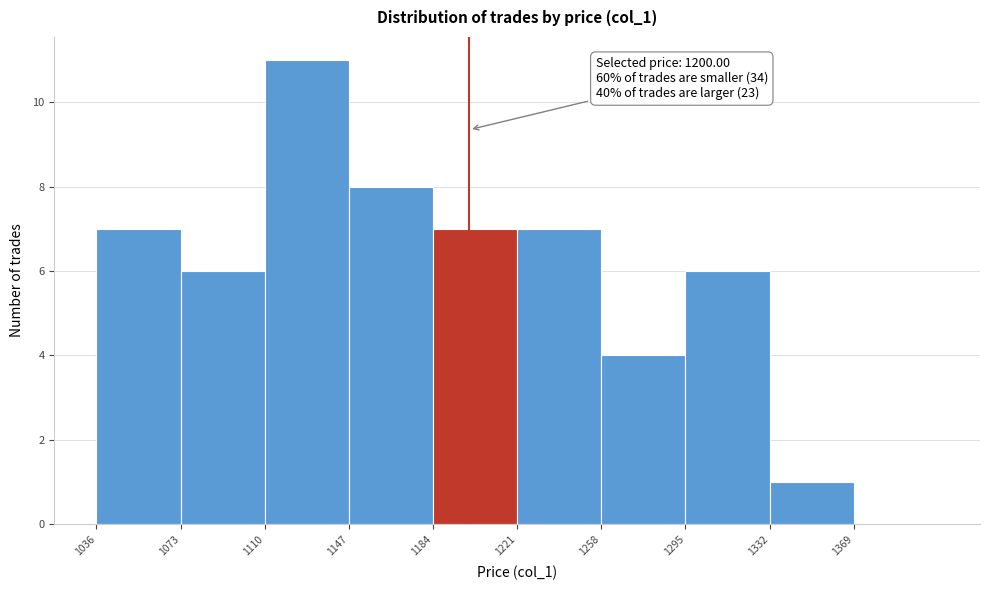

Which range on the x-axis has the tallest bar?

1110 to 1147